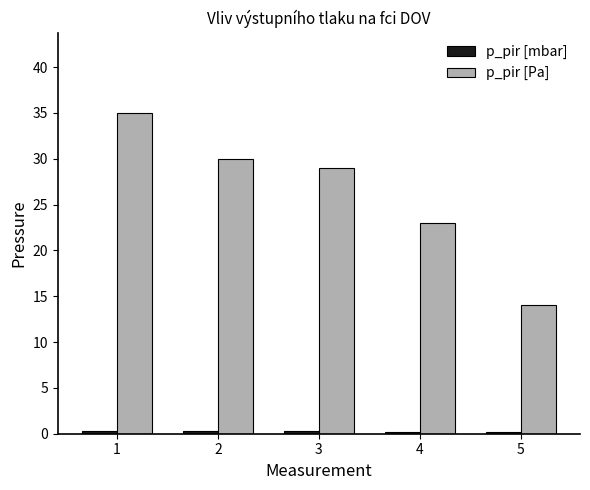

What is the sum of the p_pir [Pa] values at 2 and 5?

44.0